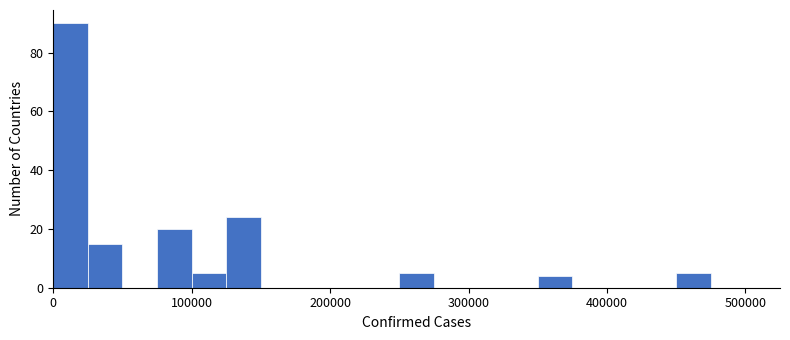

Read against the x-axis, roughly where is the centre of the tallest bar?

10000